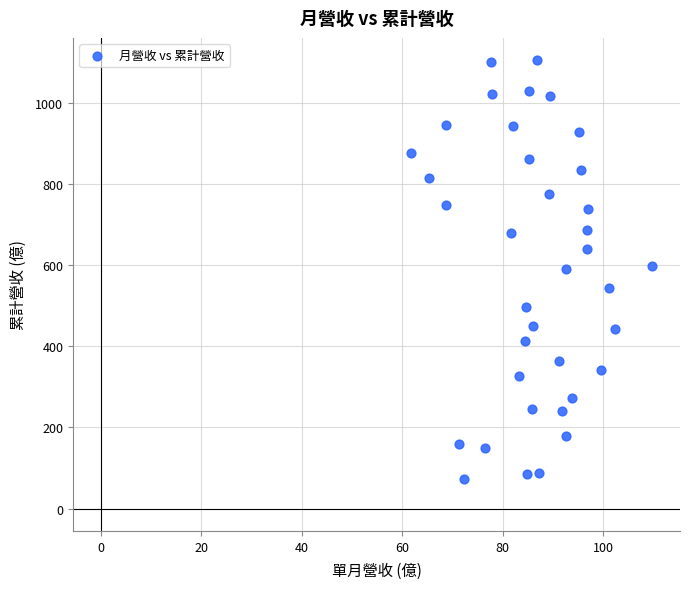

What is the range of X values (max minus min)?

48.1